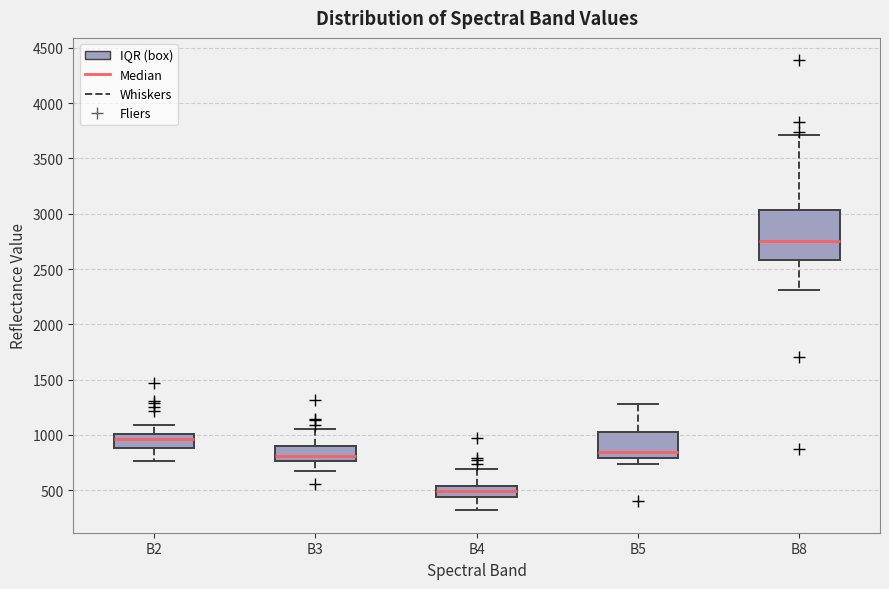

Which box is the tallest, from its lower edge to its upper edge?

B8